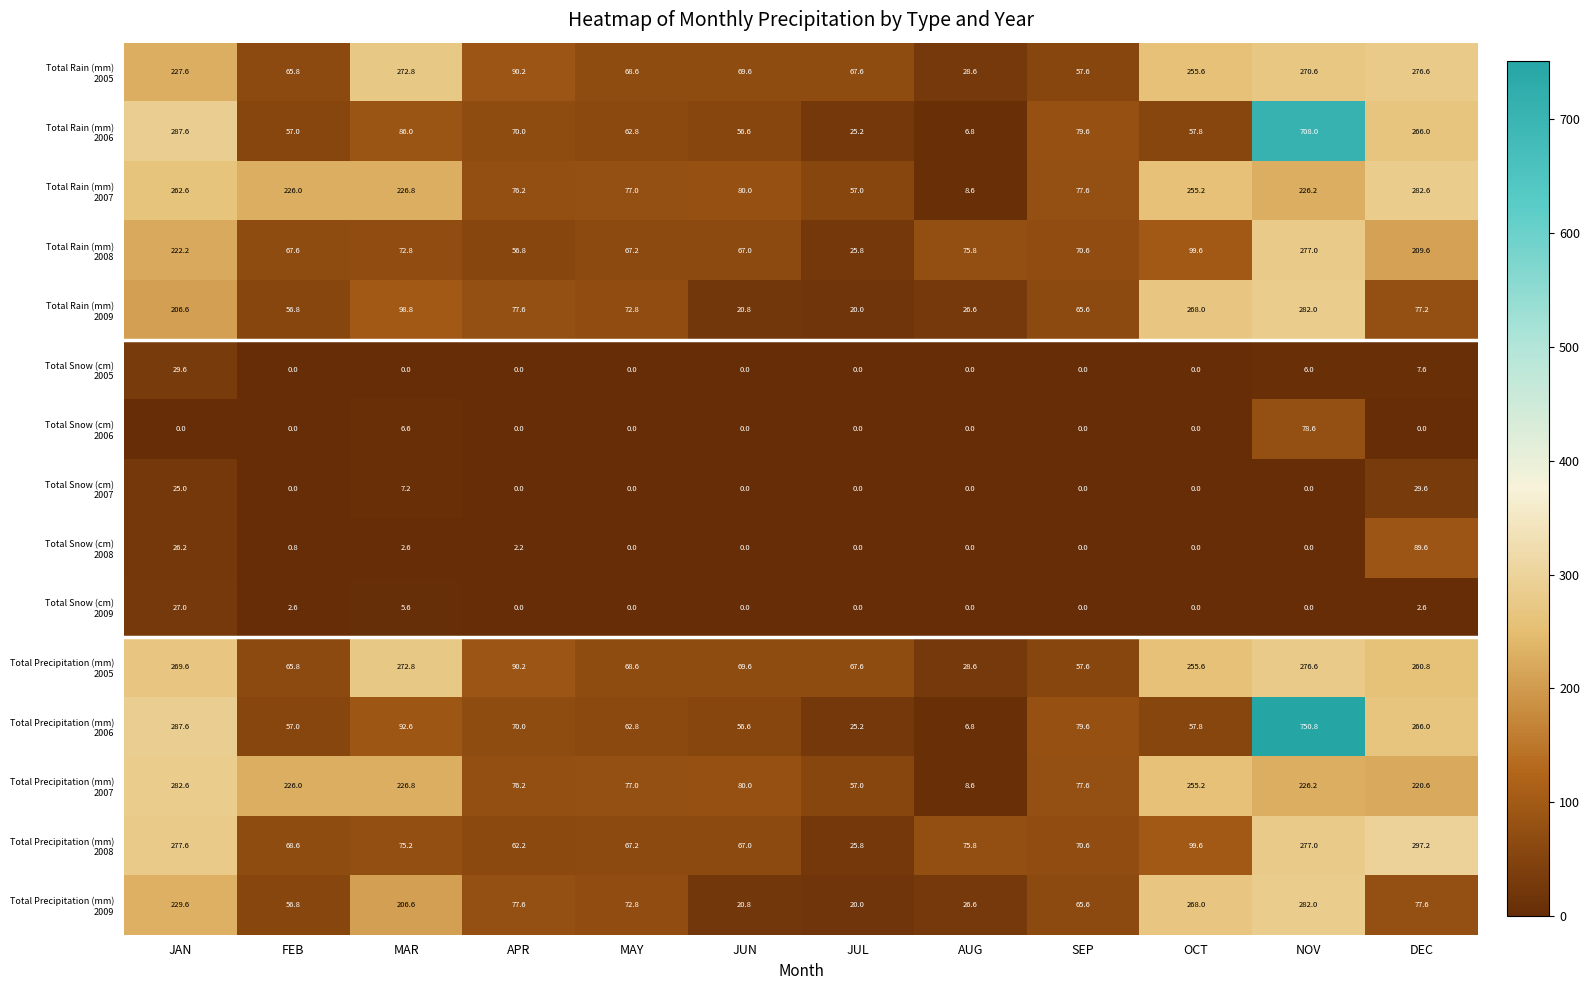

What is the spread (max minus min) of values at NOV?

750.8